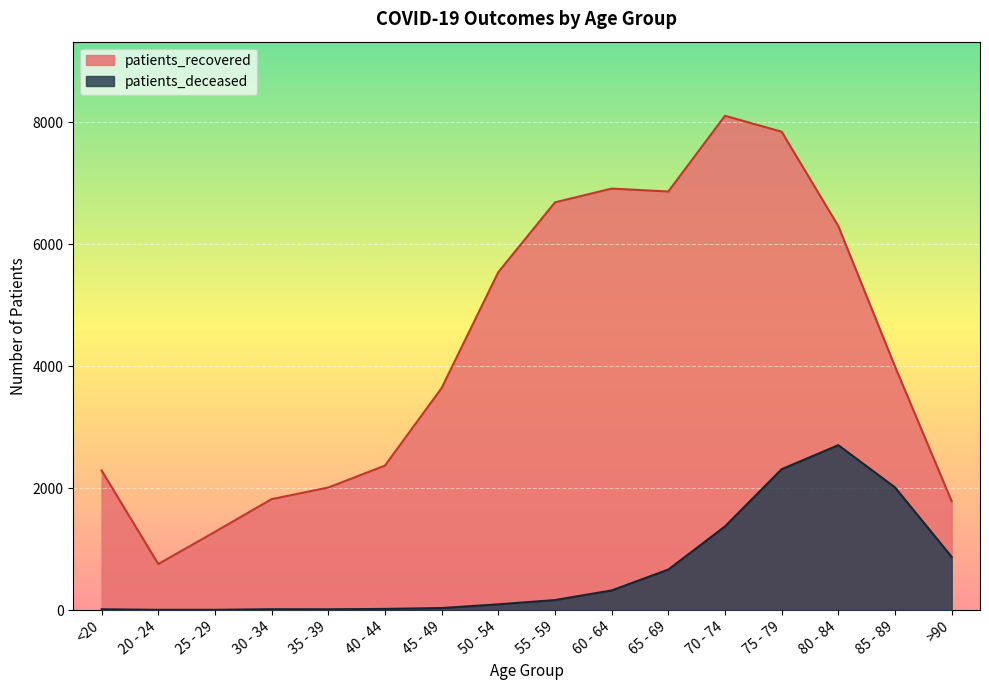

Which category has the lowest value across all series?

20 - 24